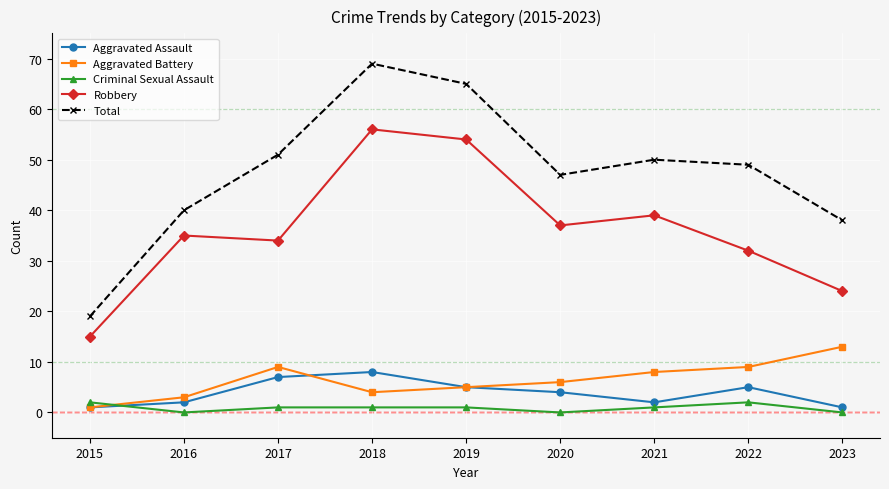

Is the value of Criminal Sexual Assault at 2022 greater than the value of Robbery at 2015?

No